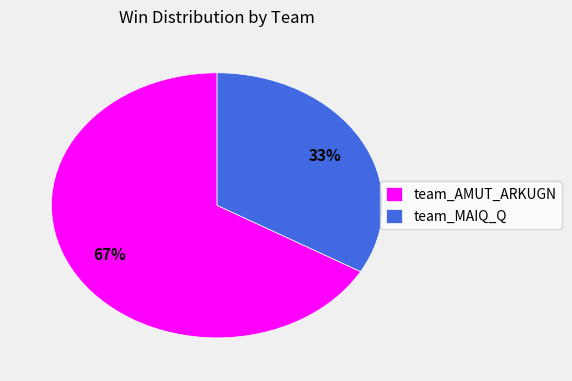

Which category has the biggest portion of the pie?

team_AMUT_ARKUGN